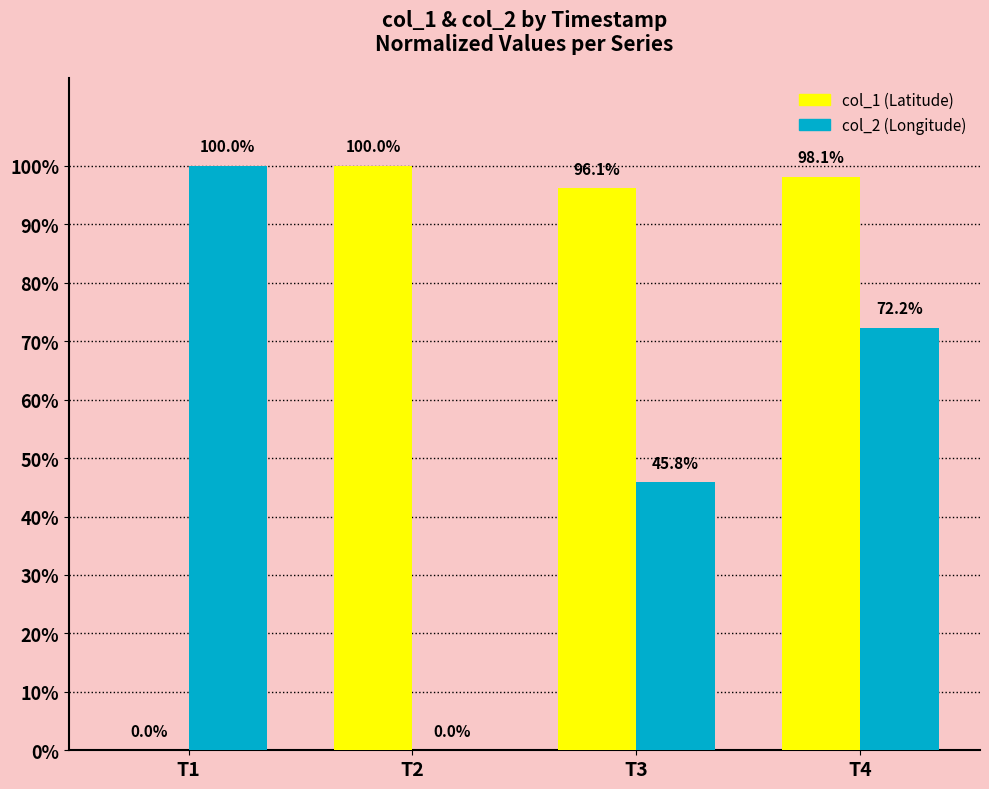

Does the chart contain stacked bars?

No